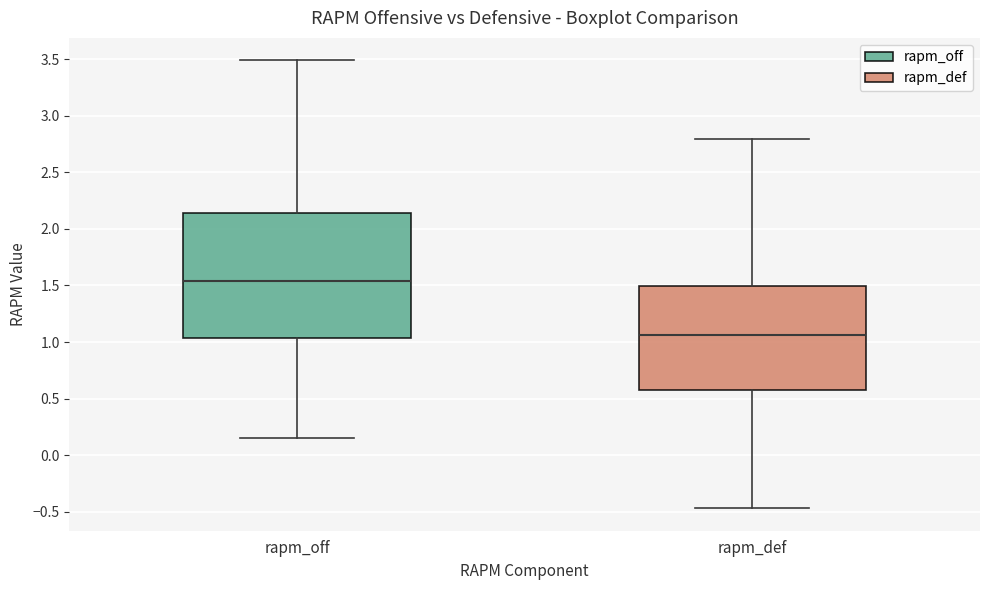

Reading left to right, transcribe this box plot: for each box, give where its median line is, the range the box spans, and where its two whiskers end, as read against the y-axis. The values are not printed on the chart, so give them approximately, as read against the axis.

rapm_off: median 1.55, box 1.05 to 2.15, whiskers 0.15 to 3.50
rapm_def: median 1.05, box 0.60 to 1.50, whiskers -0.45 to 2.80